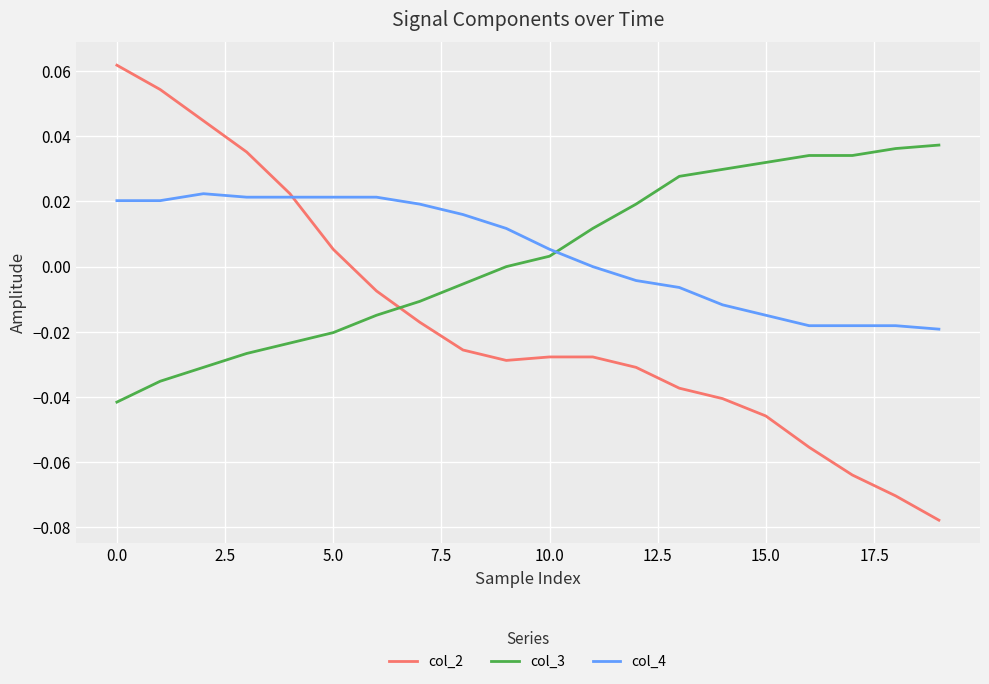

True or false: col_3 and col_4 cross at least once.

True